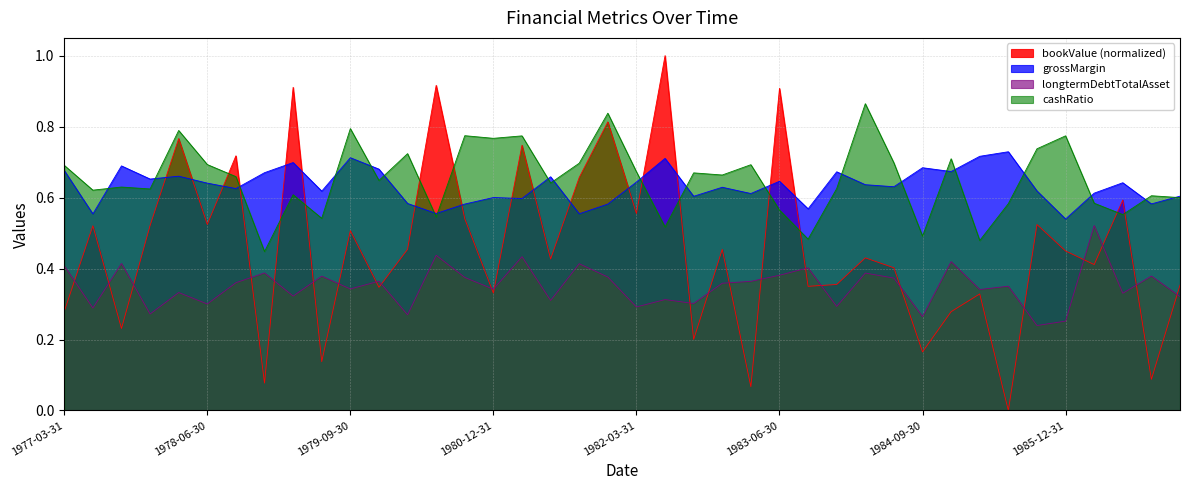

At which label does cashRatio reach its minimum?

1978-12-31